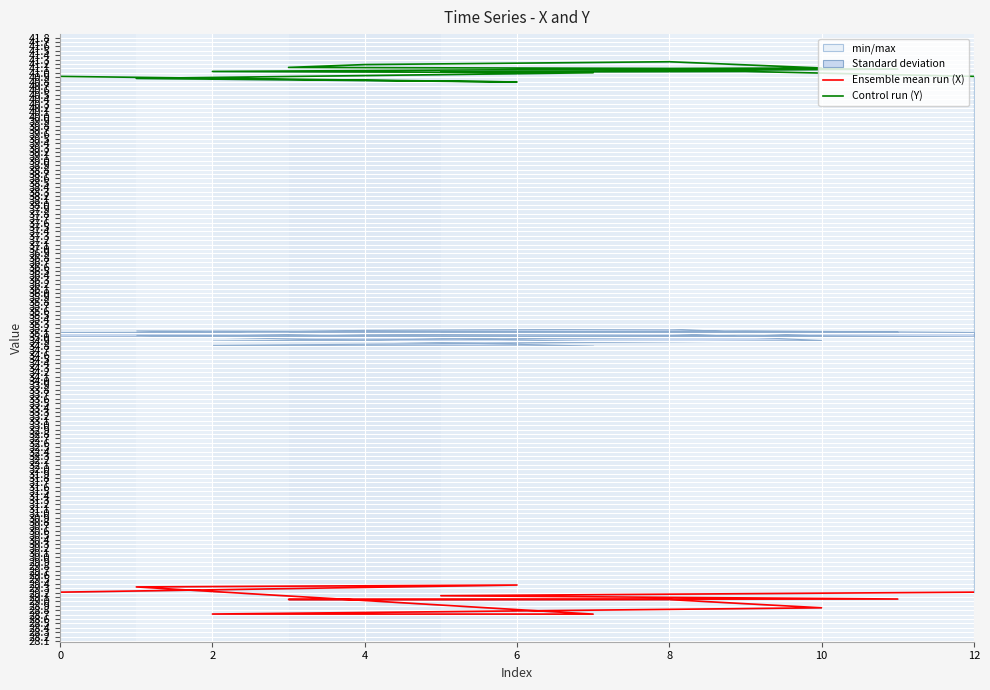

What are all the series names shown in the legend?

Ensemble mean run (X), Control run (Y)